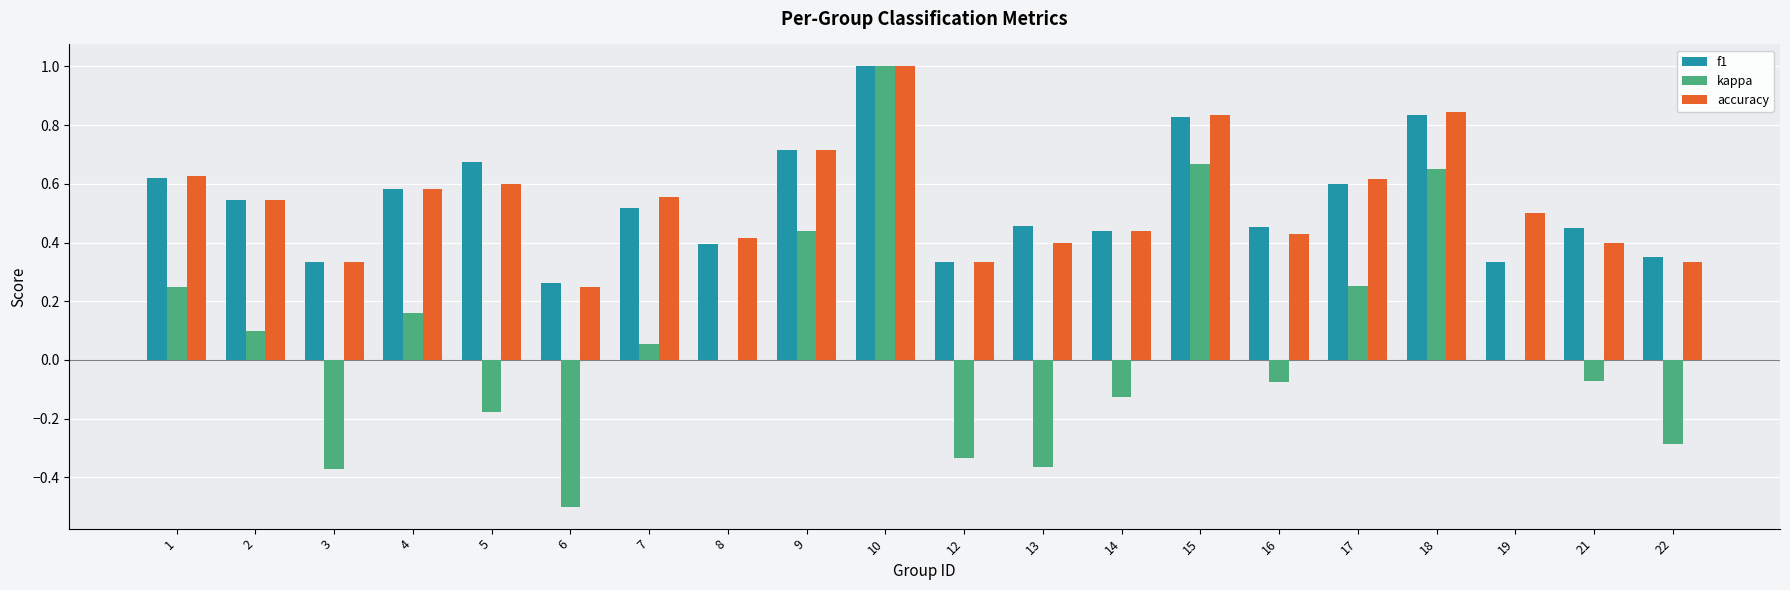

Between 4 and 18, which series saw the biggest shift?

kappa